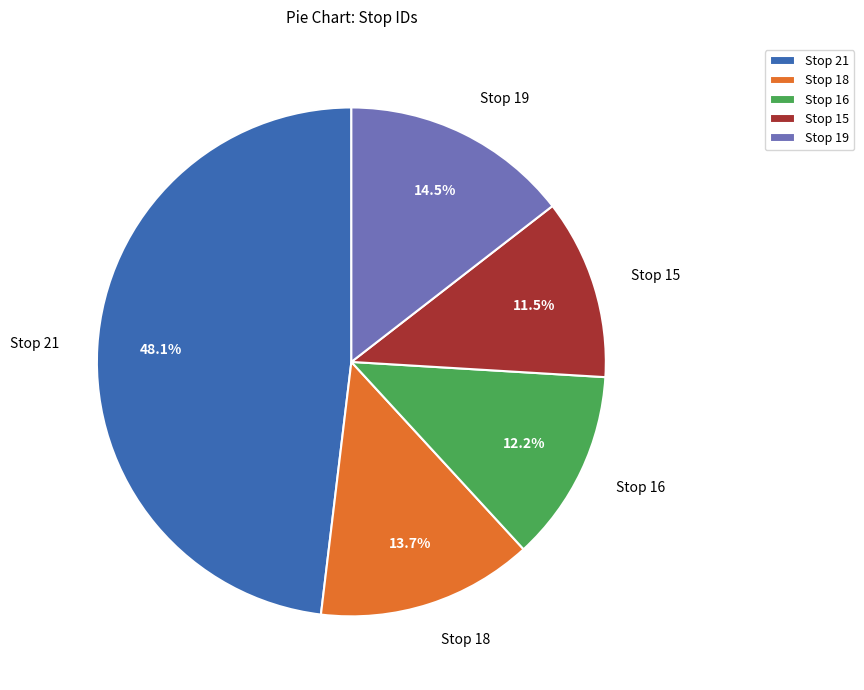

Does any single category account for the majority?

No